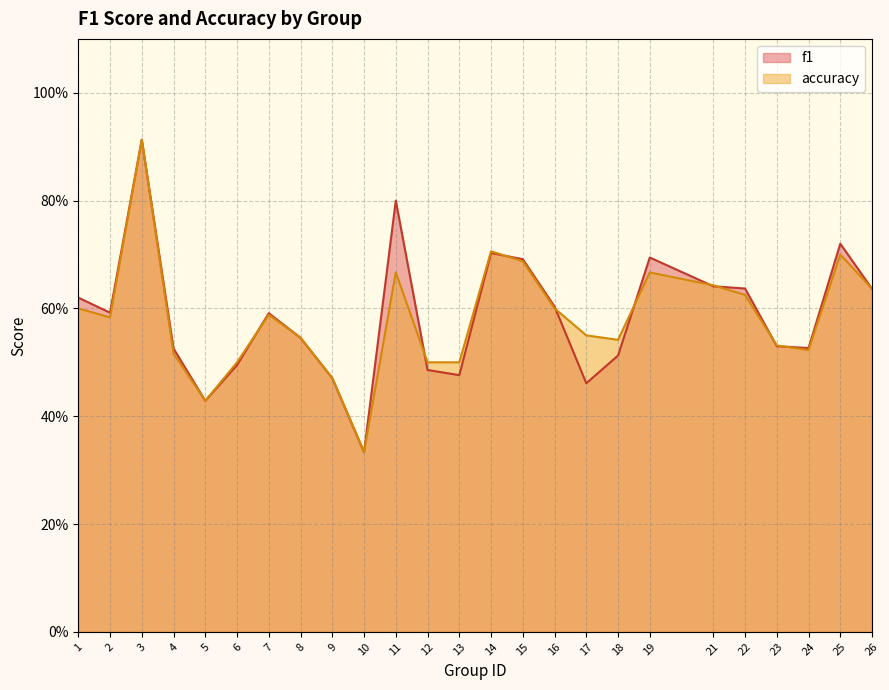

The accuracy series shows 1.0 at 25. True or false?

False